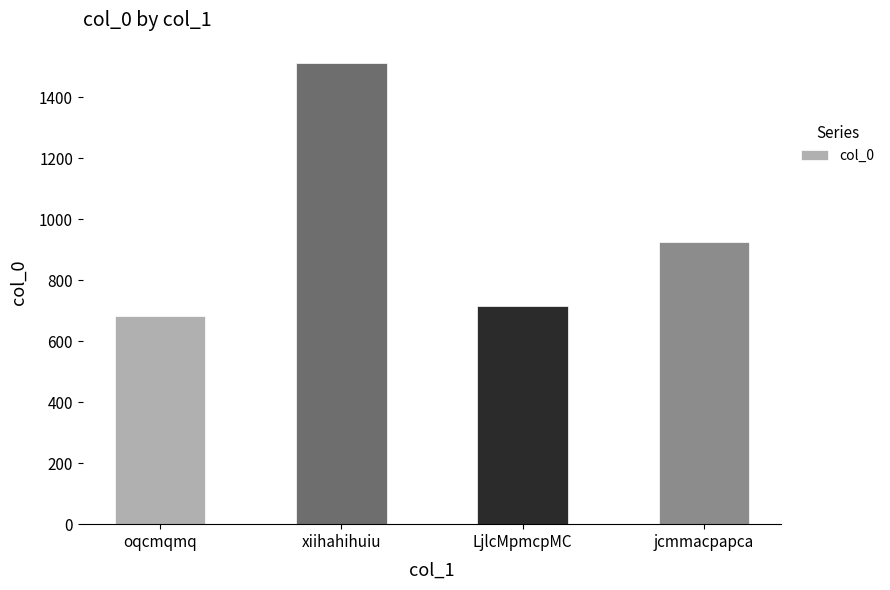

Rank the categories by value from highest to lowest.

xiihahihuiu, jcmmacpapca, LjlcMpmcpMC, oqcmqmq